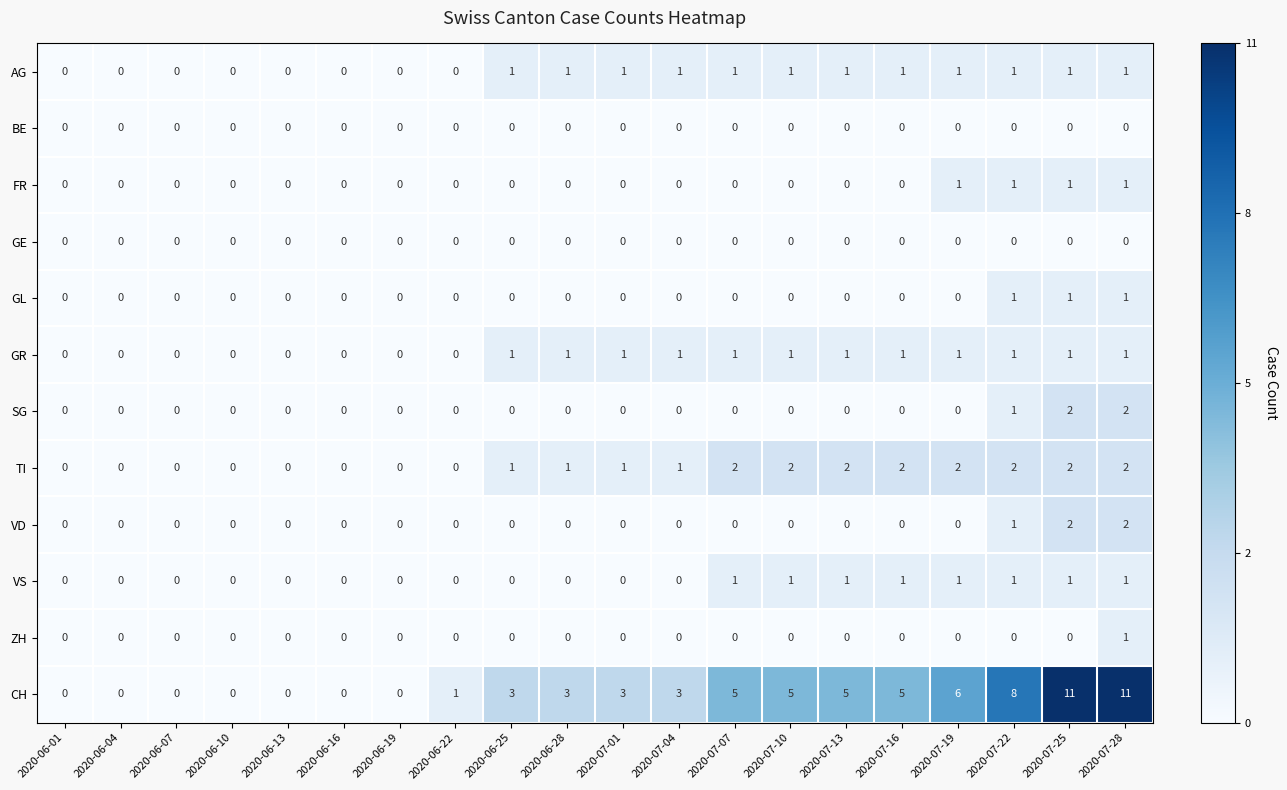

Which series has the widest spread of values?

CH